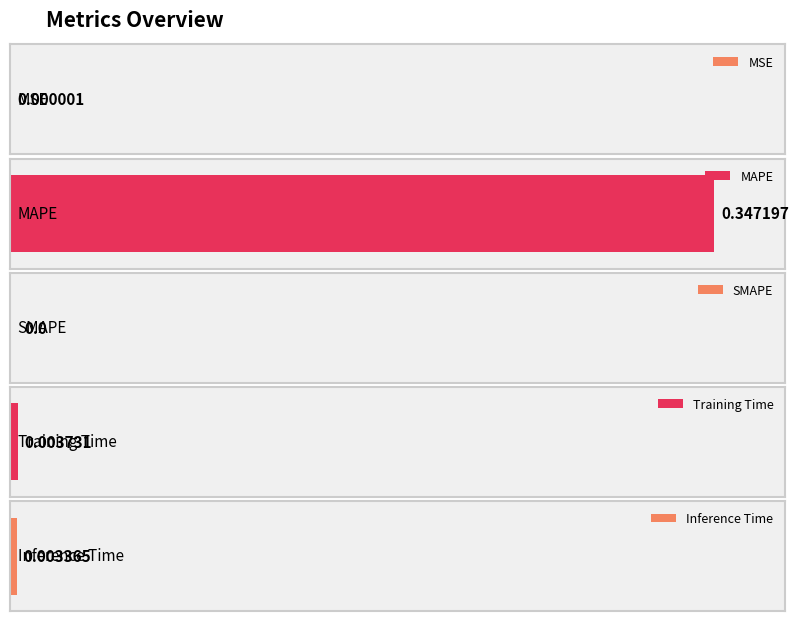

Are the bars grouped side by side (vs. stacked)?

No